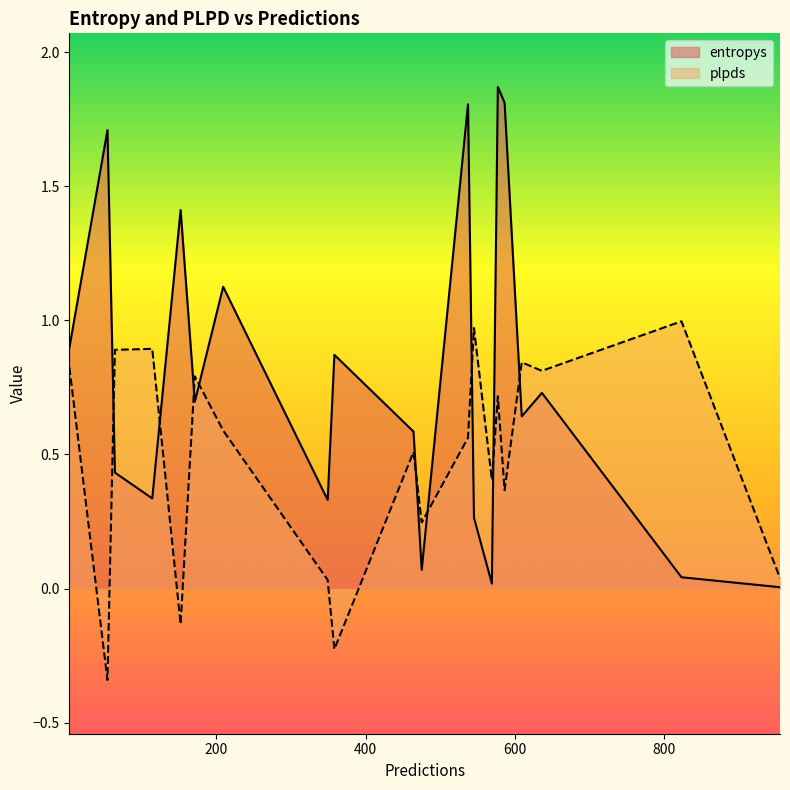

What are all the series names shown in the legend?

entropys, plpds